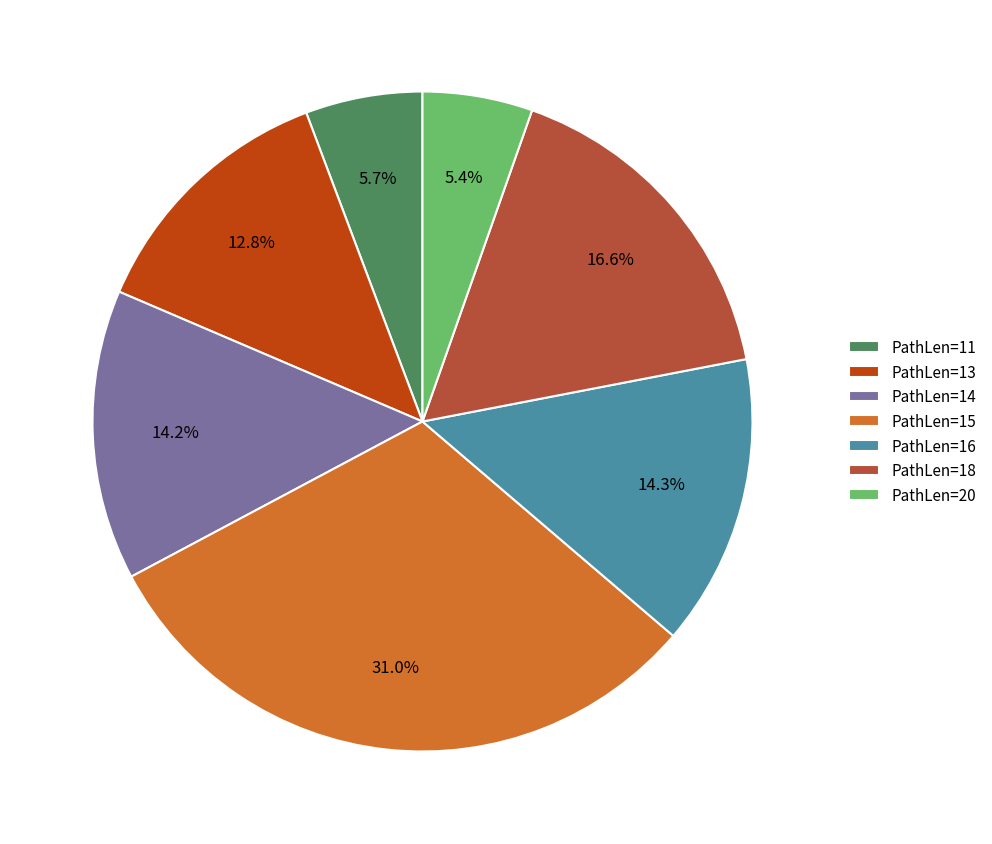

What percentage is NOT represented by PathLen=20?

94.6%